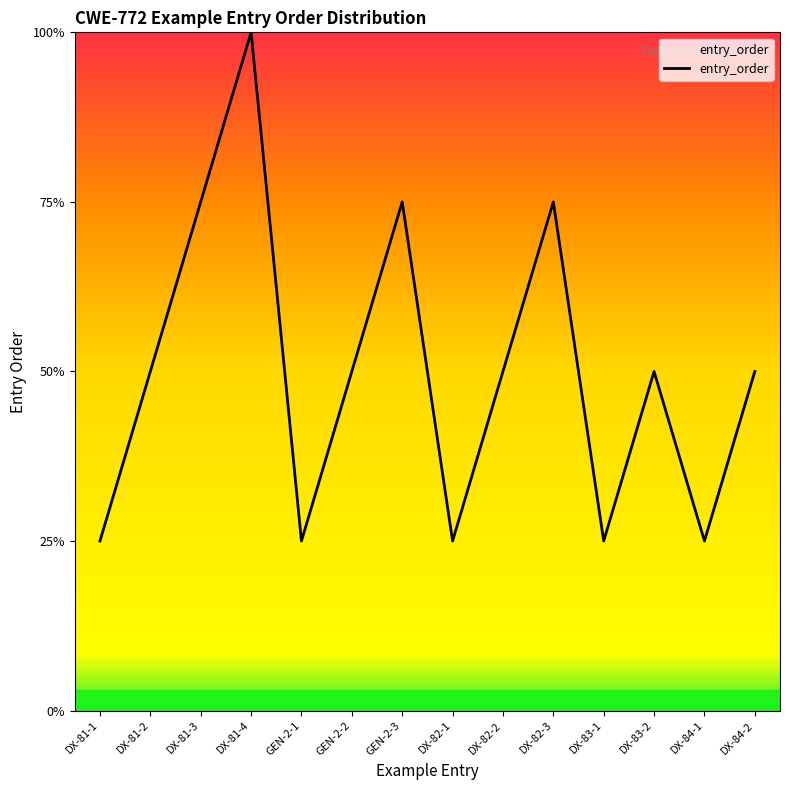

Does the chart have visible grid lines?

No